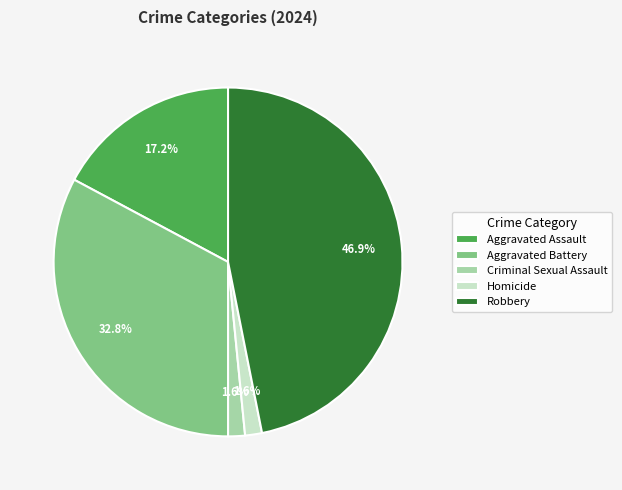

To the nearest percent, what is the combined percentage of Homicide and Aggravated Battery?

34%